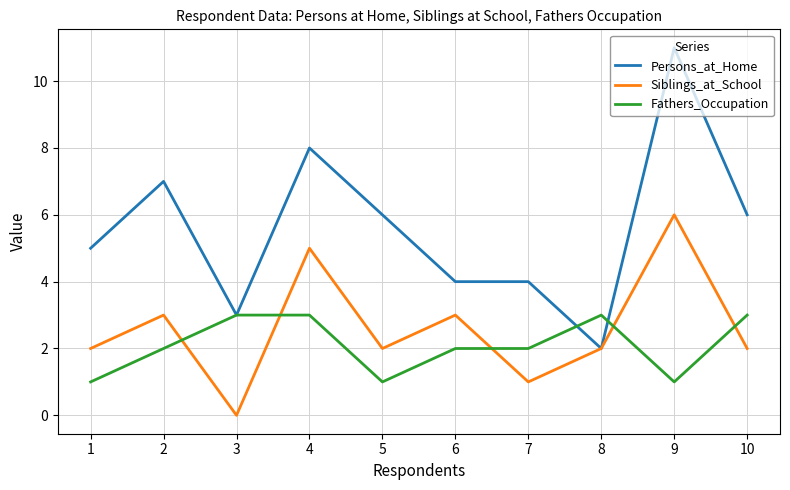

Is it true that Siblings_at_School equals 8 at 9?

False